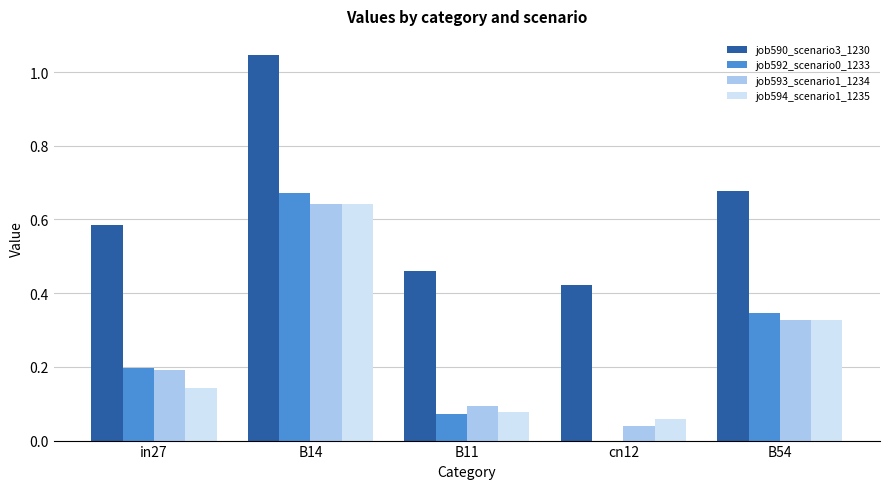

What is the sum of all job593_scenario1_1234 values?

1.3